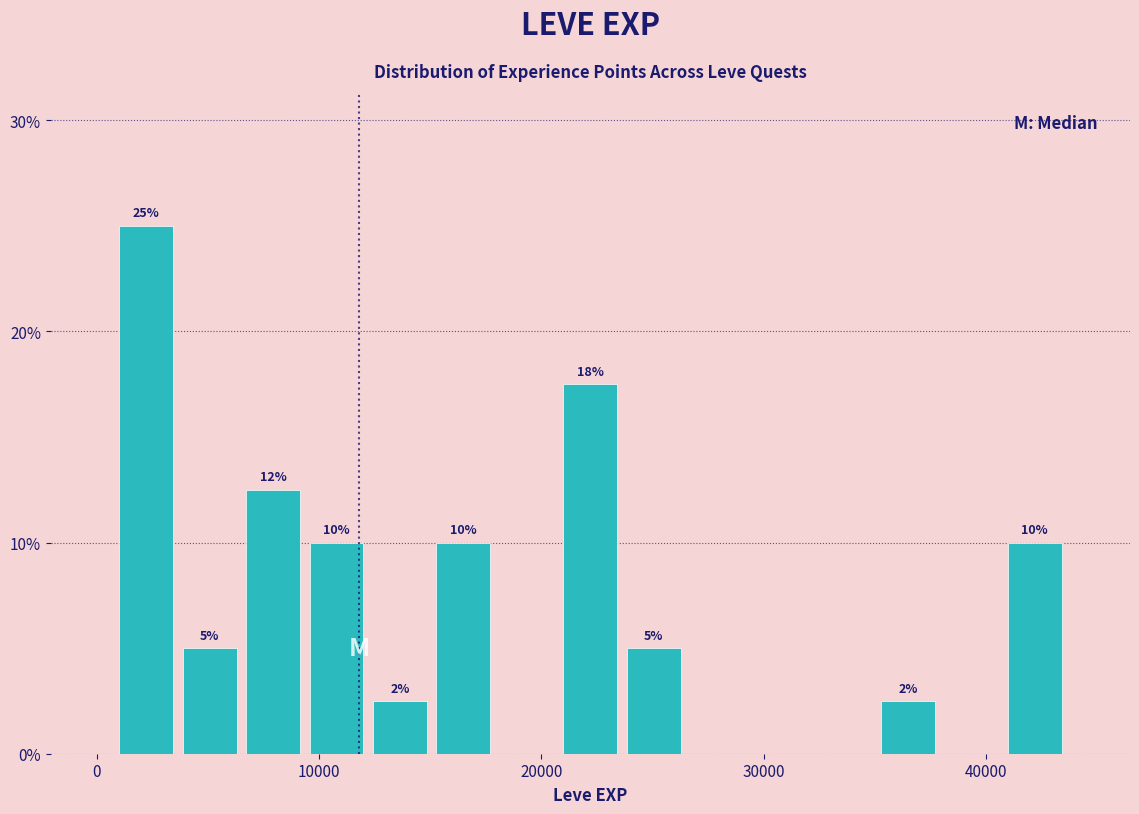

Around what value on the x-axis is the tallest bar? Give the approximate position of its centre, as read against the axis.

2000